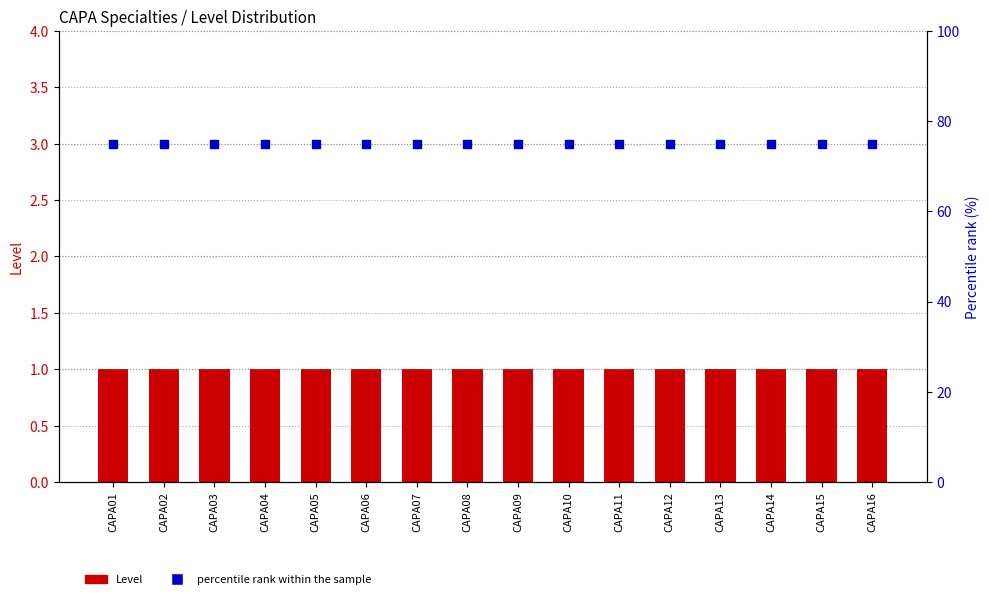

What are all the series names shown in the legend?

Level, percentile rank within the sample